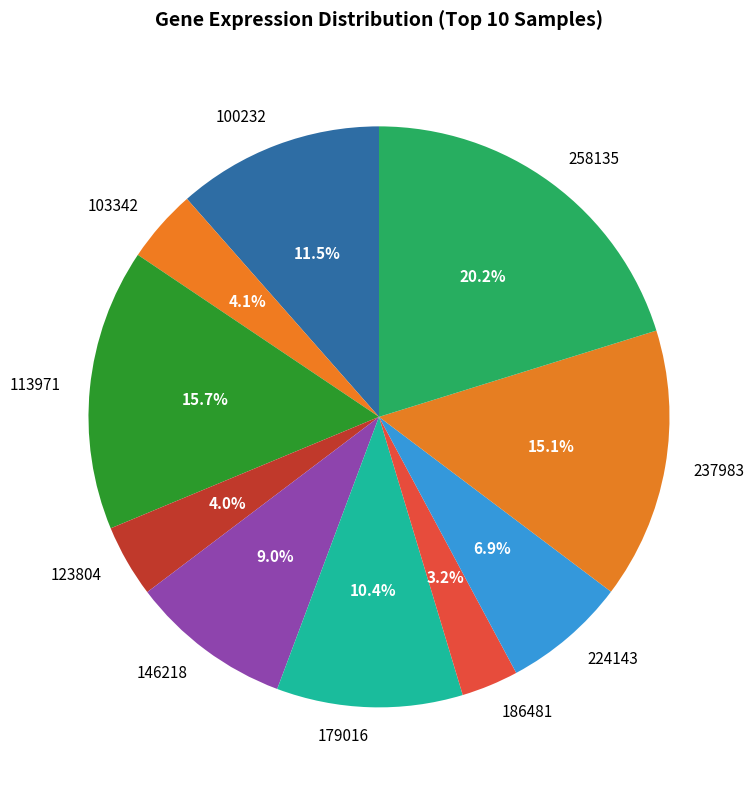

Which has a higher value, 179016 or 224143?

179016